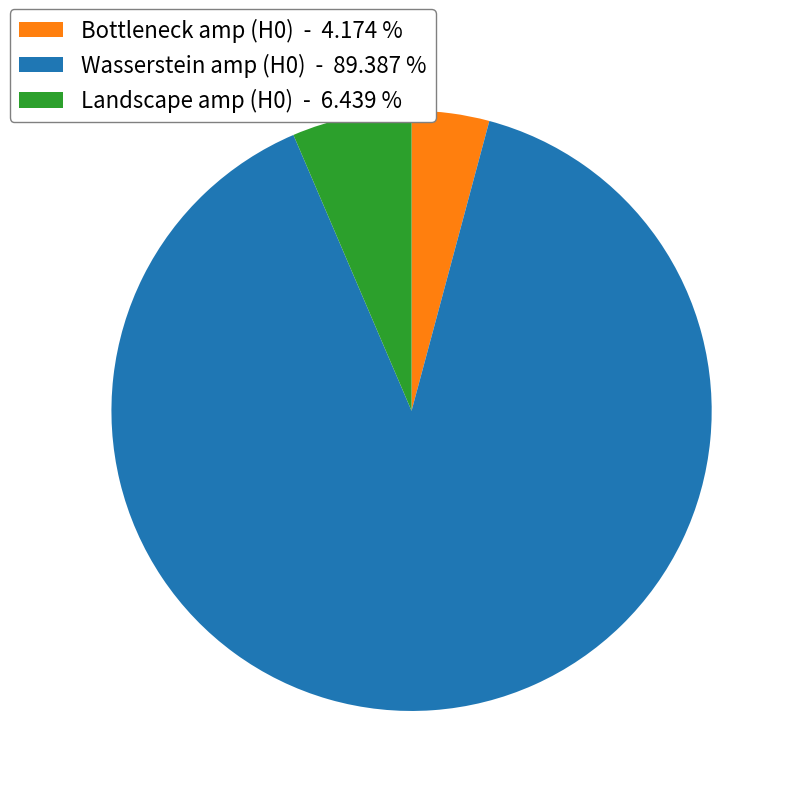

Do Bottleneck amp (H0) - 4.174 % and Landscape amp (H0) - 6.439 % together represent more than half of the pie?

No